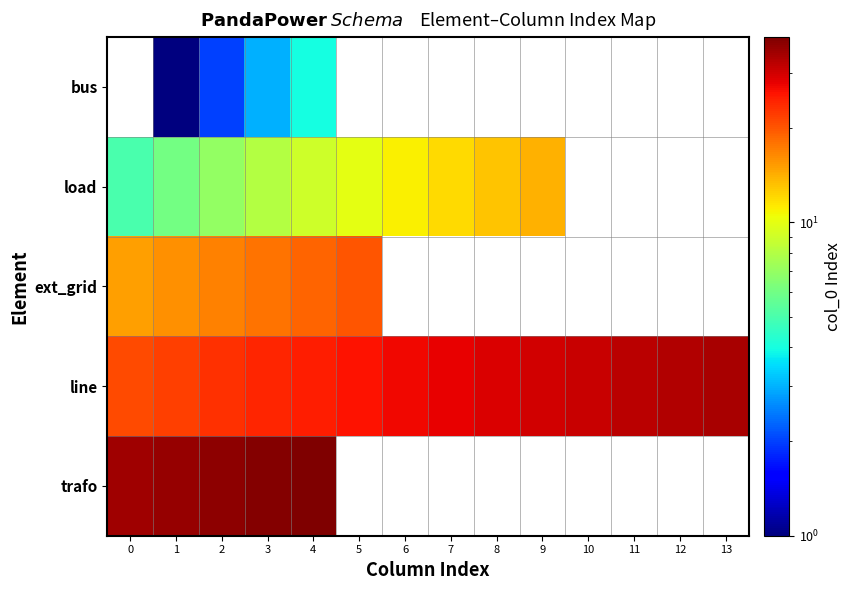

At how many categories does at least one series exceed 28?

11